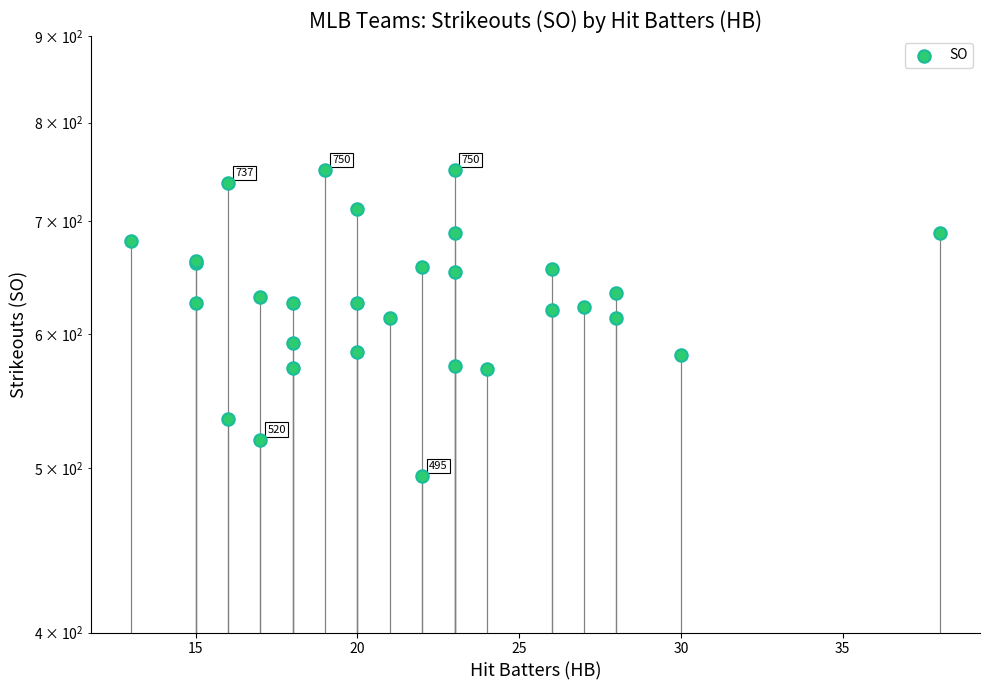

What is the change in value from 35 to 16?

-98